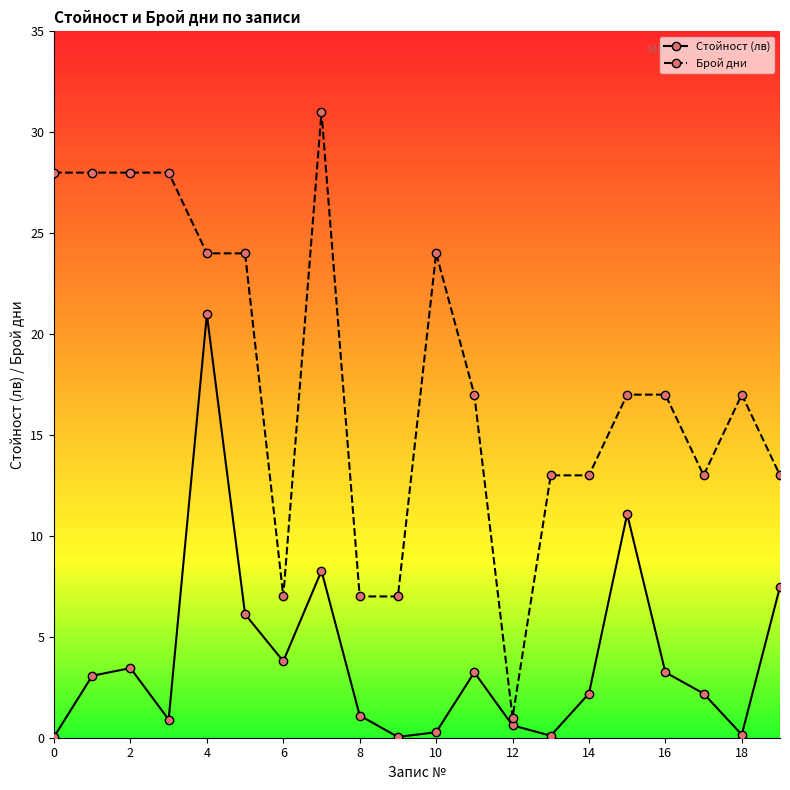

How many interior local valleys does the Стойност (лв) series have?

5